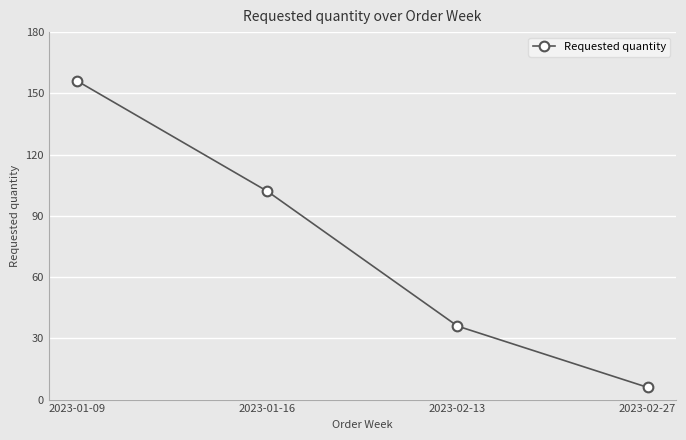

True or false: the data shows 261 at 2023-01-09.

False